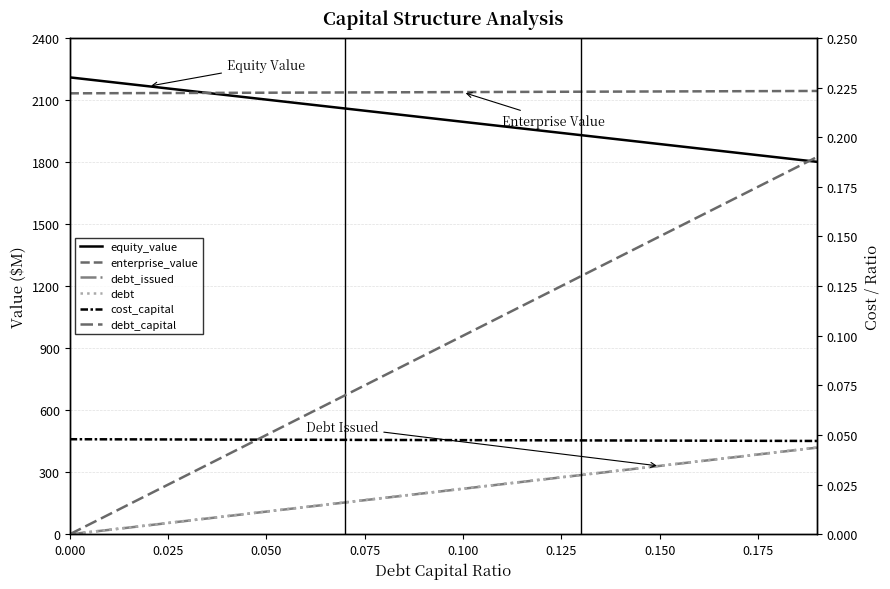

Reading right to left, transcribe all the data shown in this chart.

equity_value: 1800.9	1822.4	1843.9	1865.3	1886.8	1908.3	1929.8	1951.3	1972.8	1994.3	2015.8	2037.2	2058.7	2080.2	2101.7	2123.2	2144.7	2166.2	2187.7	2209.2
enterprise_value: 2143.4	2142.8	2142.2	2141.6	2141.0	2140.4	2139.8	2139.2	2138.6	2138.0	2137.4	2136.8	2136.2	2135.6	2135.0	2134.4	2133.8	2133.2	2132.6	2132.0
debt_issued: 419.1	397.0	374.9	352.8	330.7	308.6	286.5	264.4	242.3	220.2	198.1	176.0	154.0	131.9	109.8	87.7	65.6	43.5	21.4	0.0
debt: 419.7	397.7	375.6	353.5	331.4	309.3	287.2	265.1	243.0	220.9	198.8	176.7	154.6	132.6	110.5	88.4	66.3	44.2	22.1	0.0
cost_capital: 0.0	0.0	0.0	0.0	0.0	0.0	0.0	0.0	0.0	0.0	0.0	0.0	0.0	0.0	0.0	0.0	0.0	0.0	0.0	0.0
debt_capital: 0.2	0.2	0.2	0.2	0.1	0.1	0.1	0.1	0.1	0.1	0.1	0.1	0.1	0.1	0.1	0.0	0.0	0.0	0.0	0.0